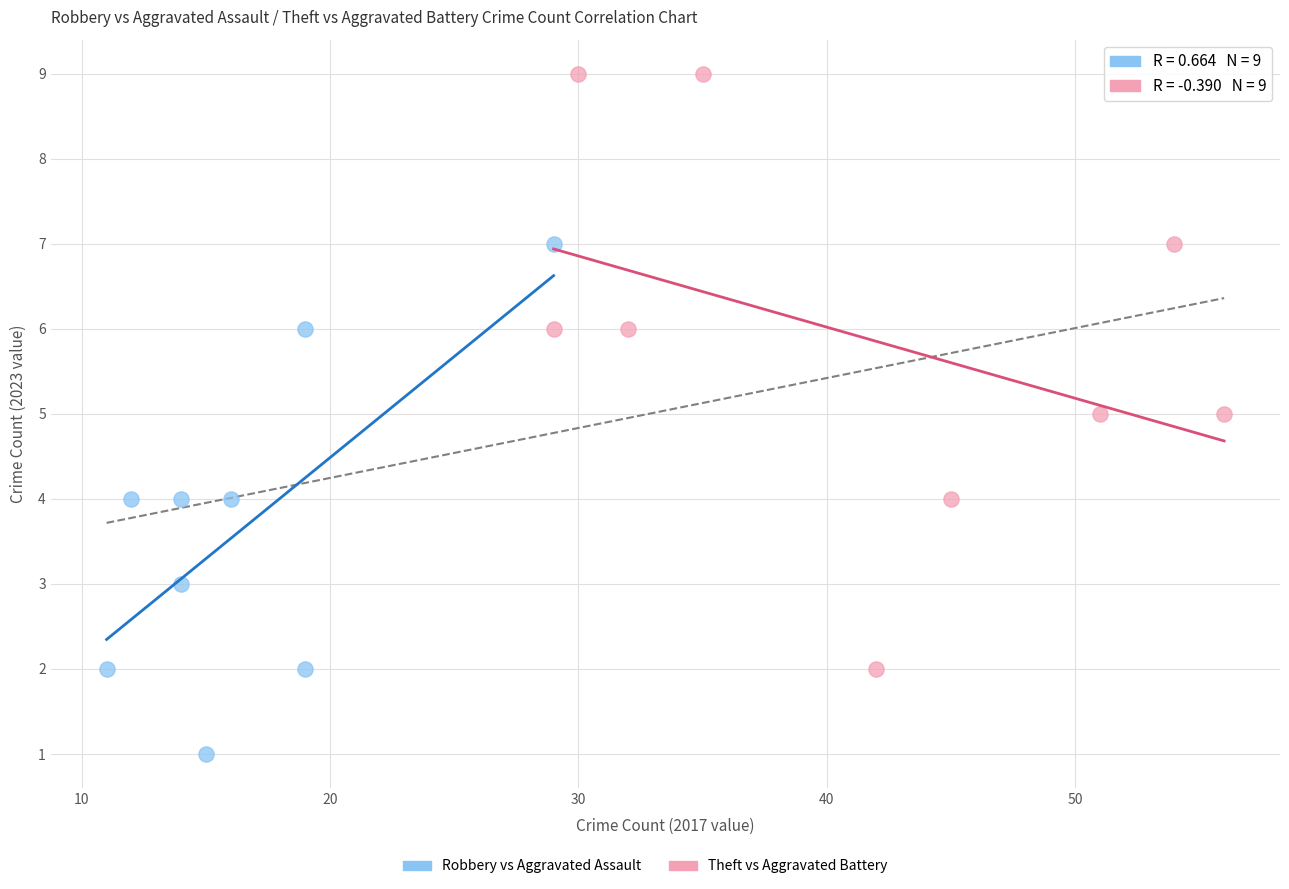

Which series has the largest Y range (max minus min)?

Theft vs Aggravated Battery